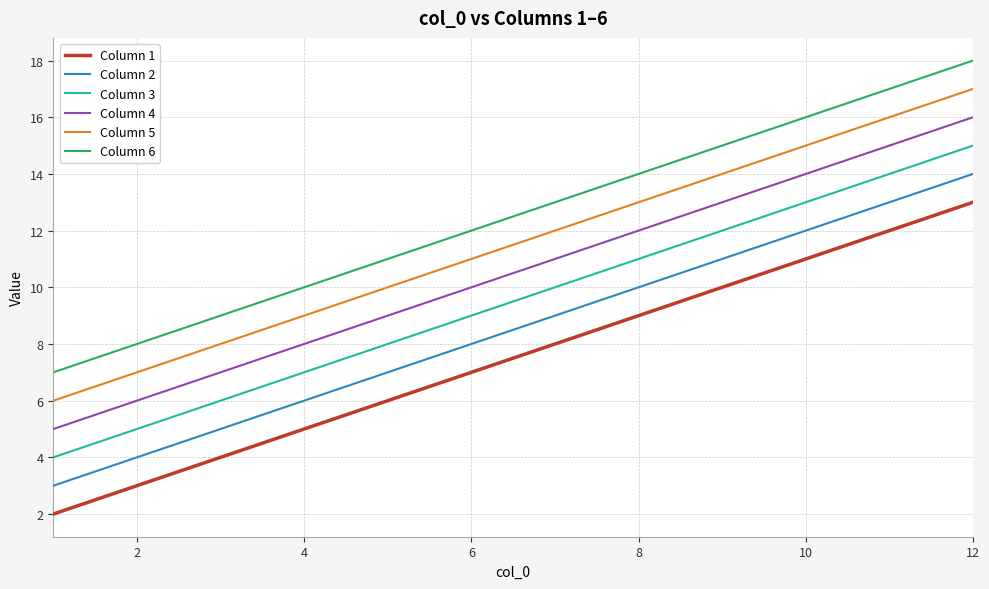

List the series in order of their peak value, highest first.

Column 6, Column 5, Column 4, Column 3, Column 2, Column 1